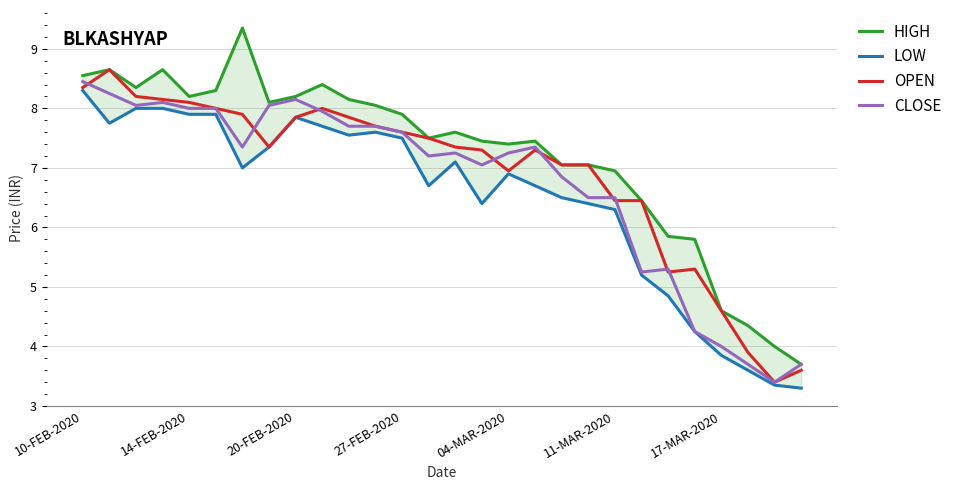

What is the average value of the CLOSE series?

6.7